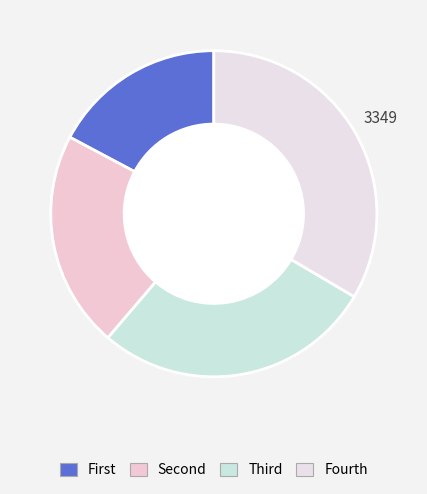

How many slices are in this pie chart?

4